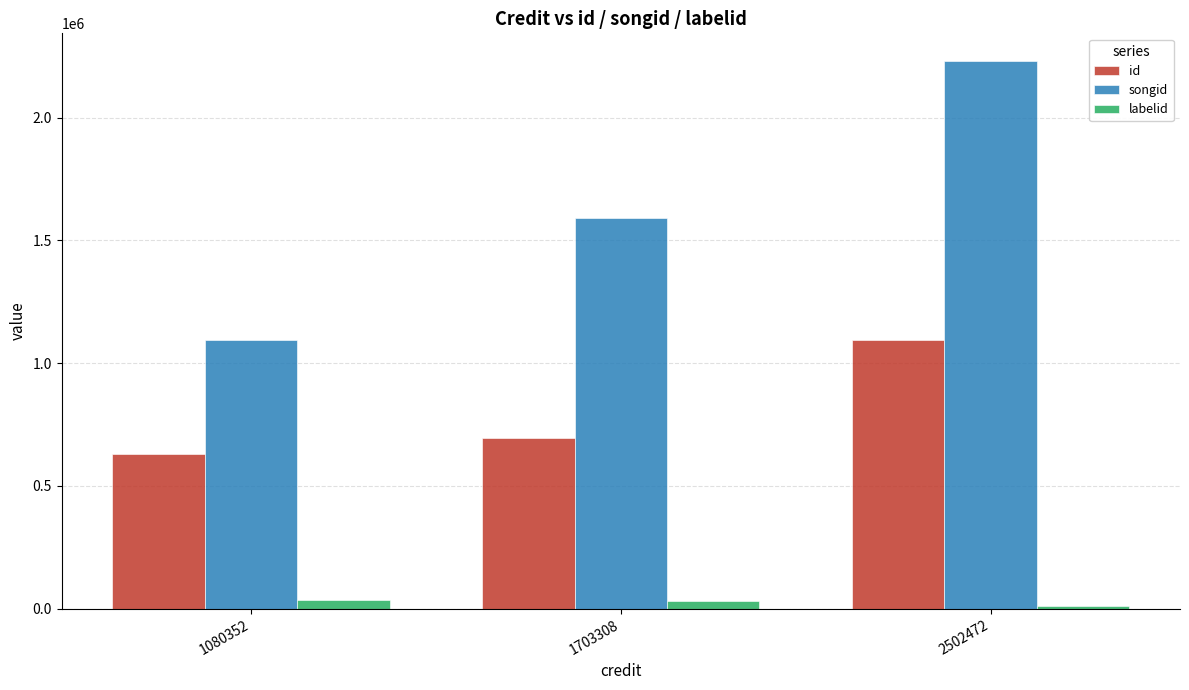

Between 1080352 and 1703308, which series saw the biggest shift?

songid